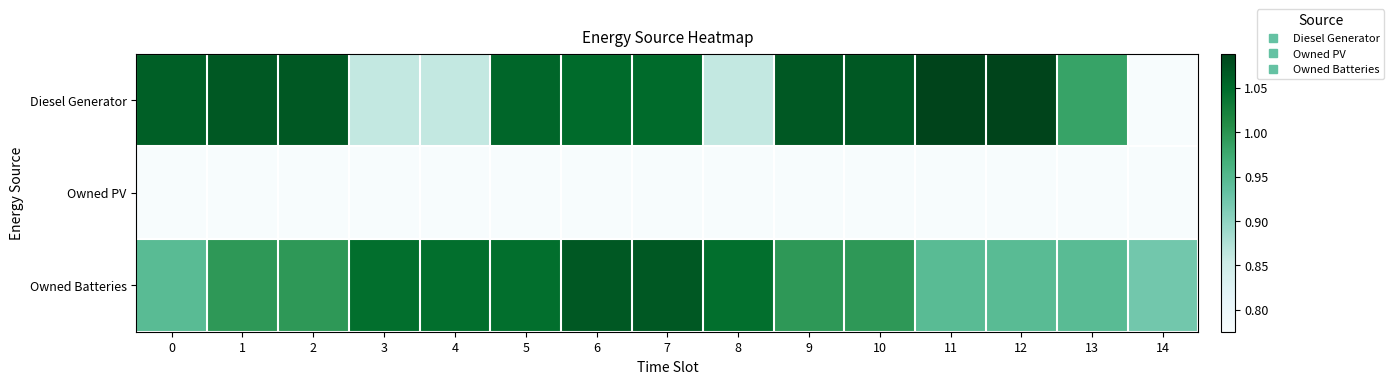

At how many categories does at least one series exceed 0?

15